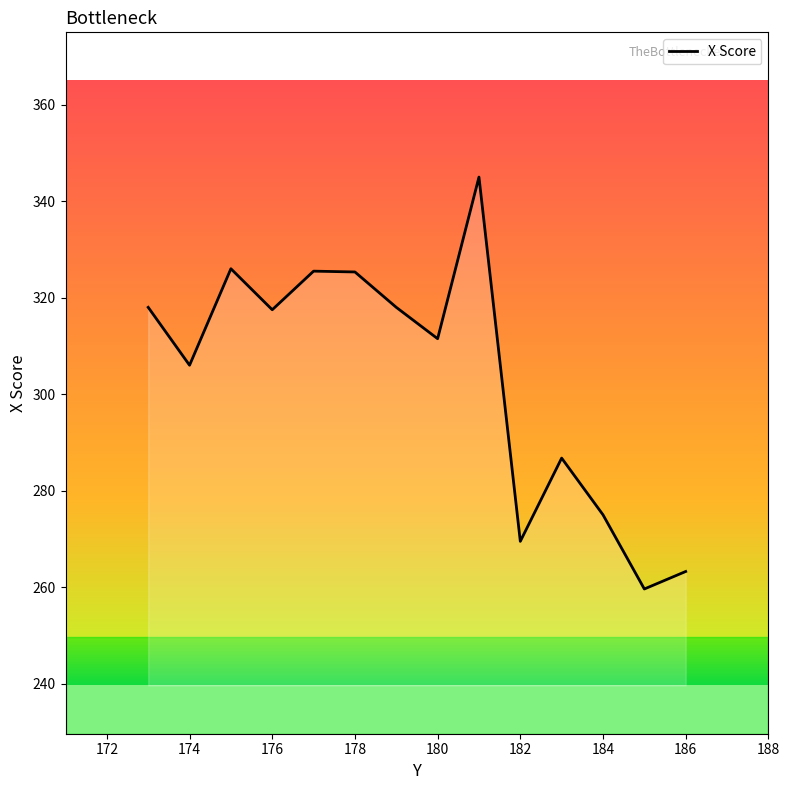

What is the maximum value shown in the chart?

345.0